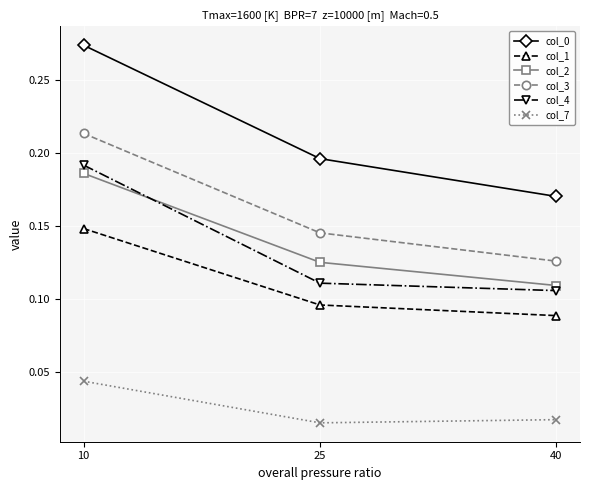

What is the sum of the col_0 values at 25 and 40?

0.4